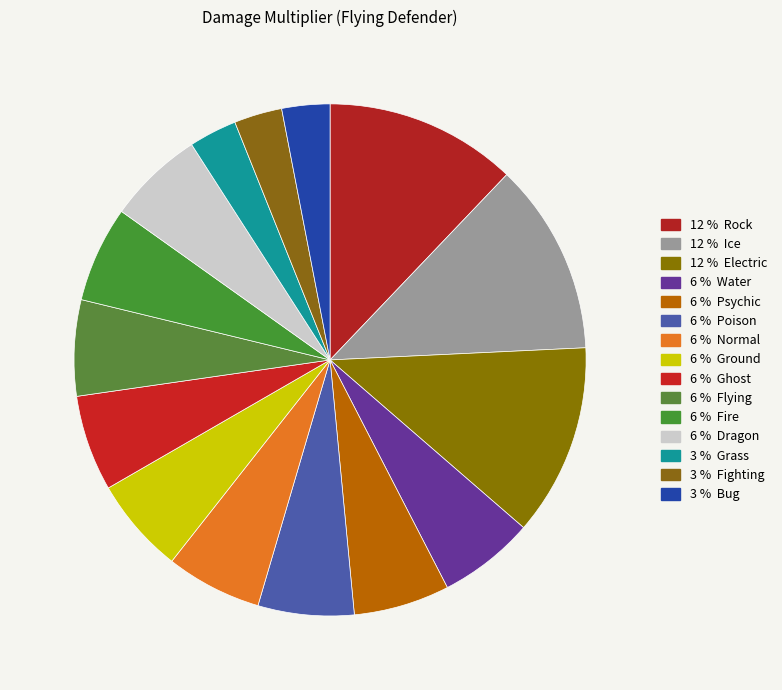

What is the largest slice in the pie chart?

Rock